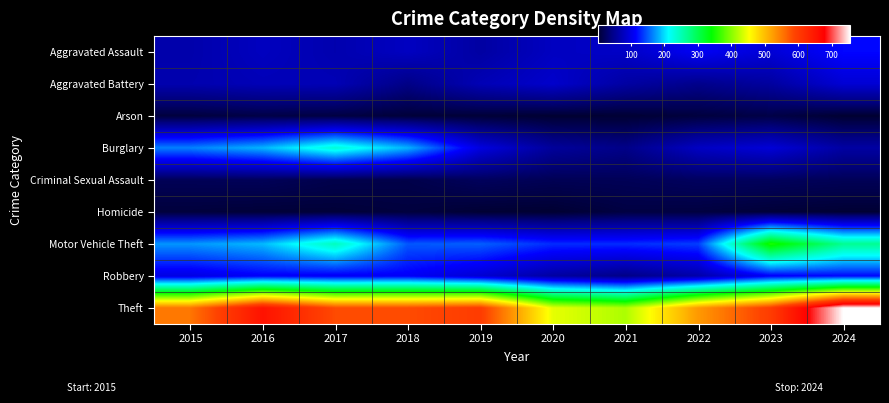

At 2023, list the series in order from smallest to largest.

Homicide, Arson, Criminal Sexual Assault, Aggravated Battery, Aggravated Assault, Burglary, Robbery, Motor Vehicle Theft, Theft